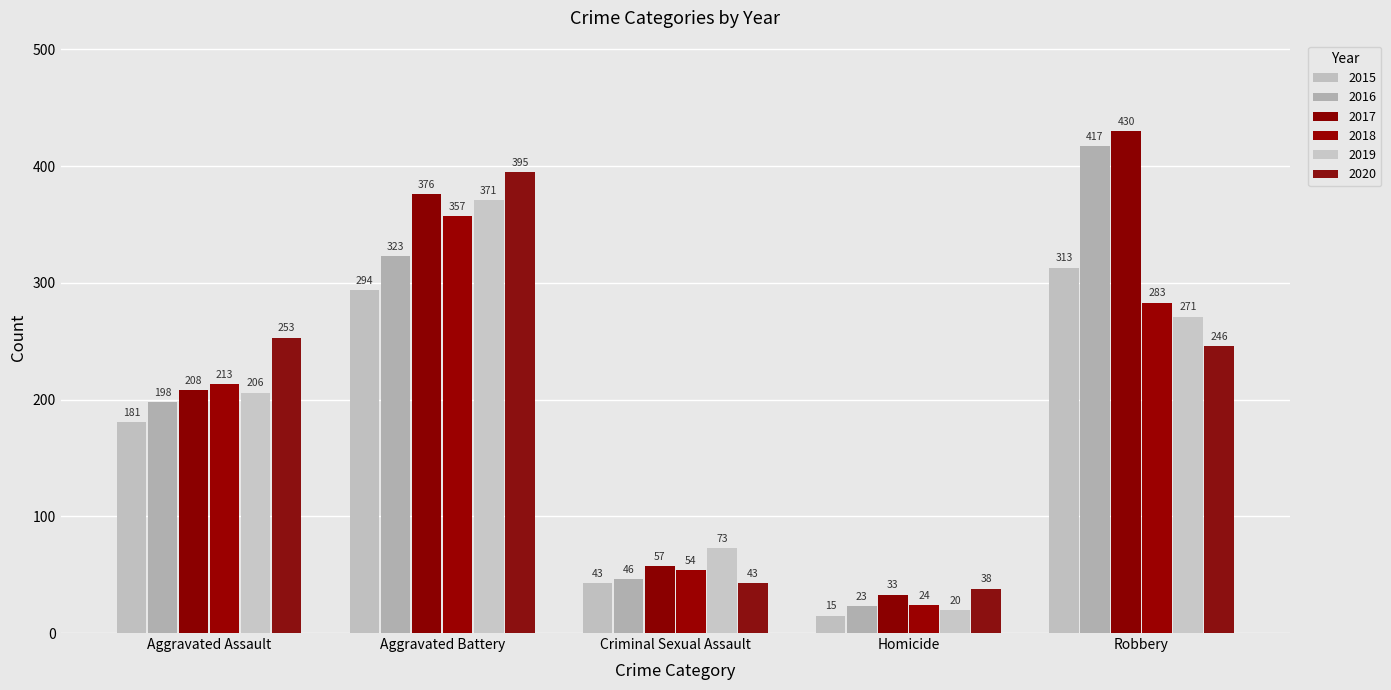

What is the sum of all 2016 values?

1007